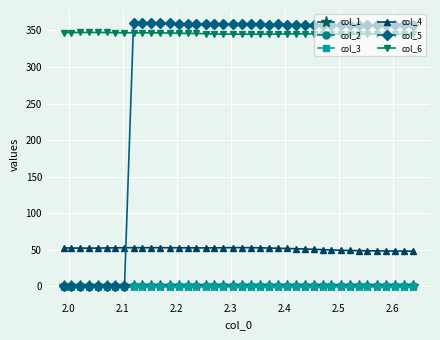

Does the chart have visible grid lines?

Yes